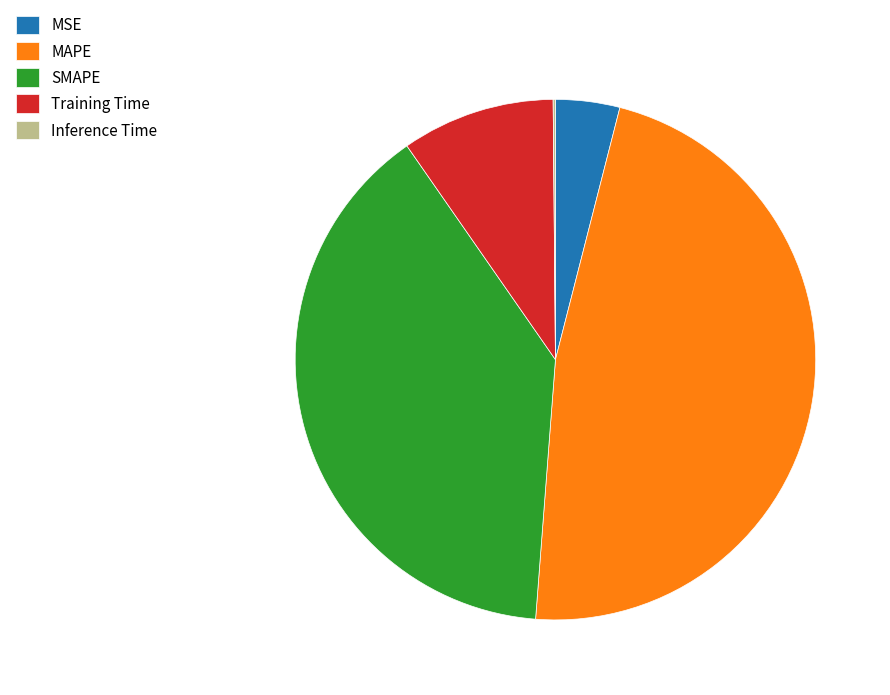

Do MSE and MAPE together represent more than half of the pie?

Yes